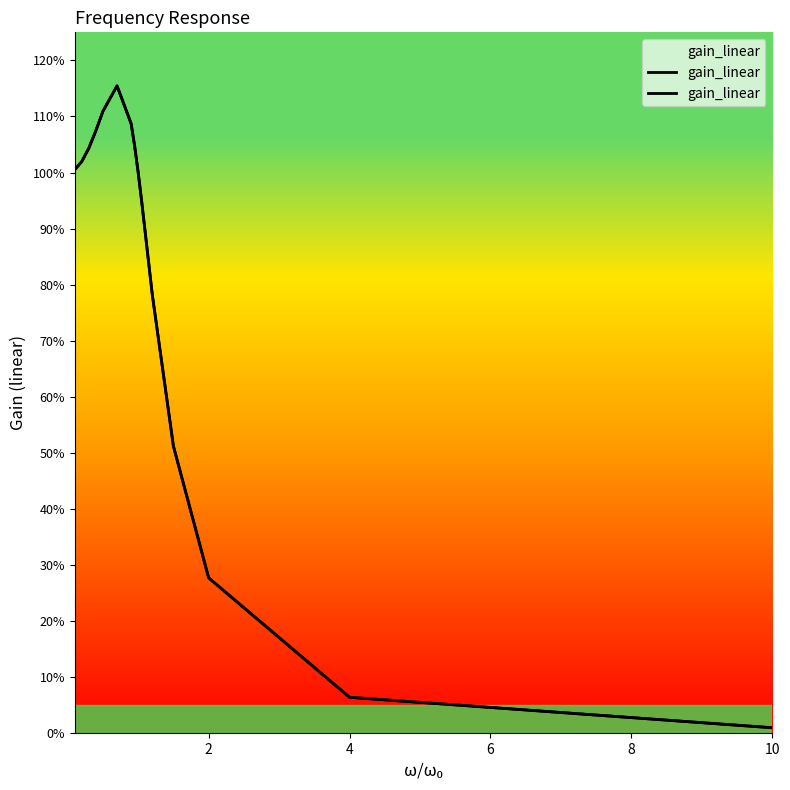

Count the number of data series in this chart.

1